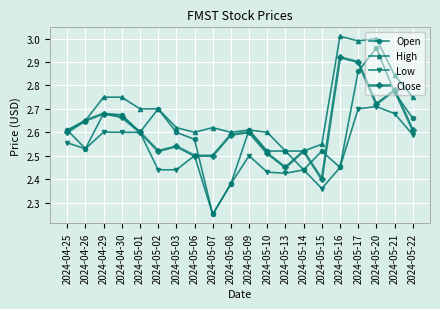

What is the difference between the Close values at 2024-05-03 and 2024-04-26?

0.1